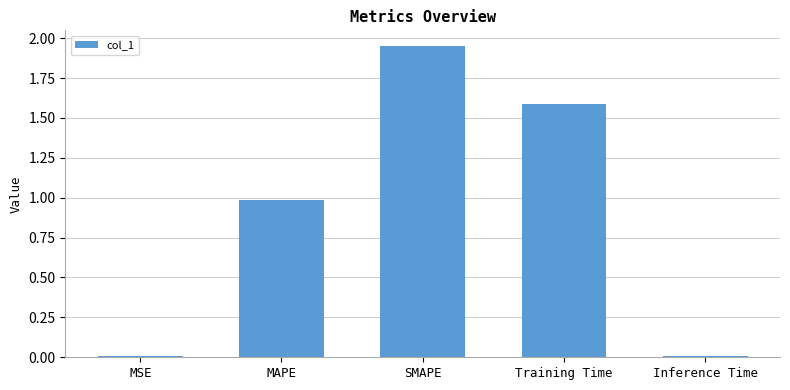

What is the sum of all values?

4.5